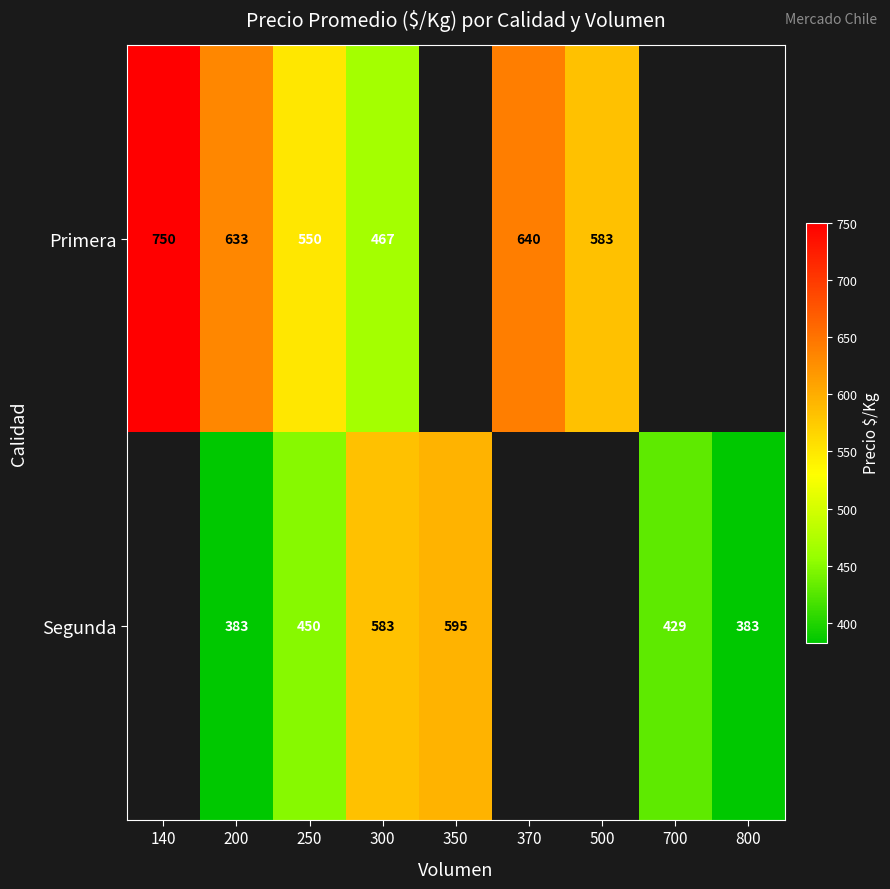

Rank the series at 250 from lowest to highest value.

Segunda, Primera